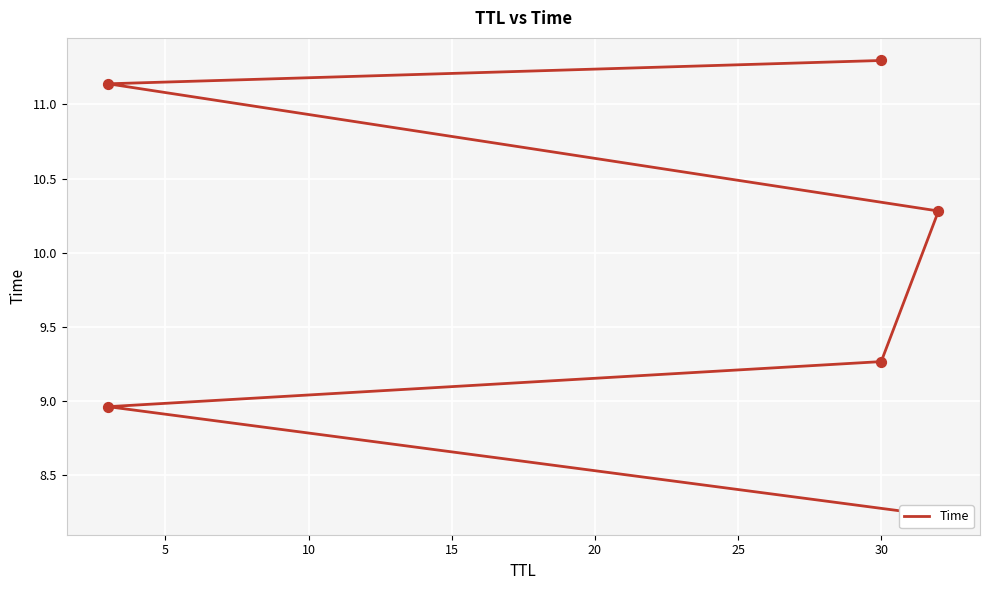

What is the ratio of the value at 25 to the value at 10?

1.2